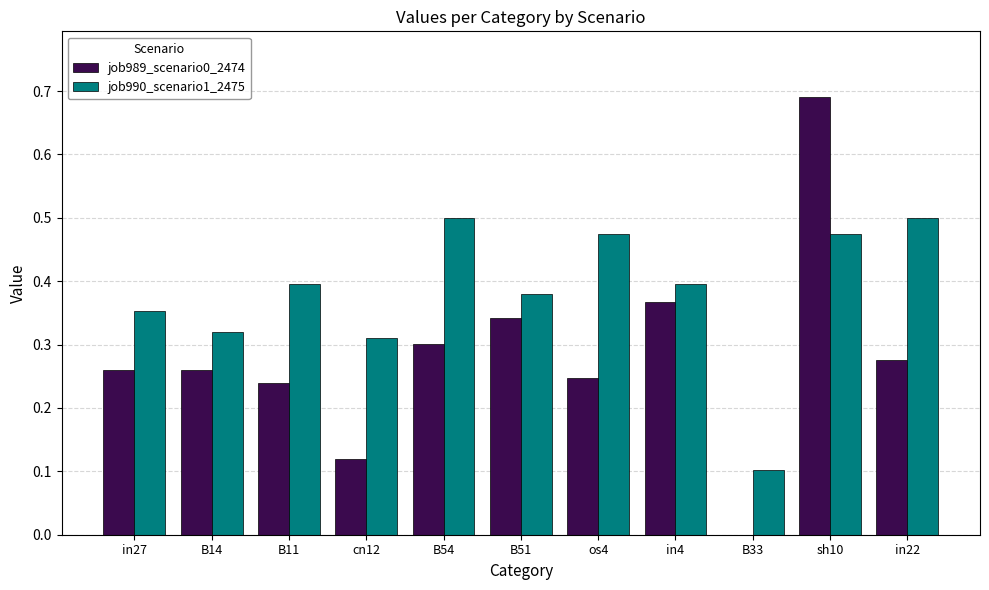

What is the sum of all job989_scenario0_2474 values?

3.1